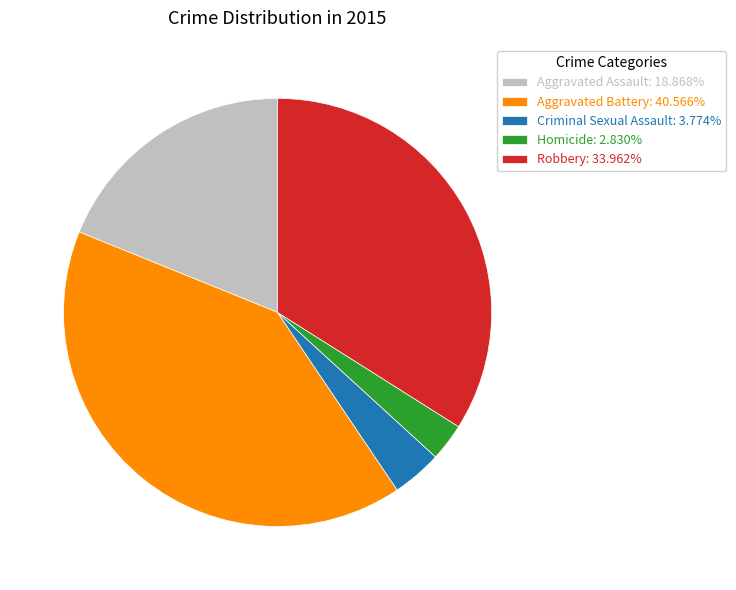

What is the ratio of the value at Aggravated Assault: 18.868% to the value at Homicide: 2.830%?

6.7